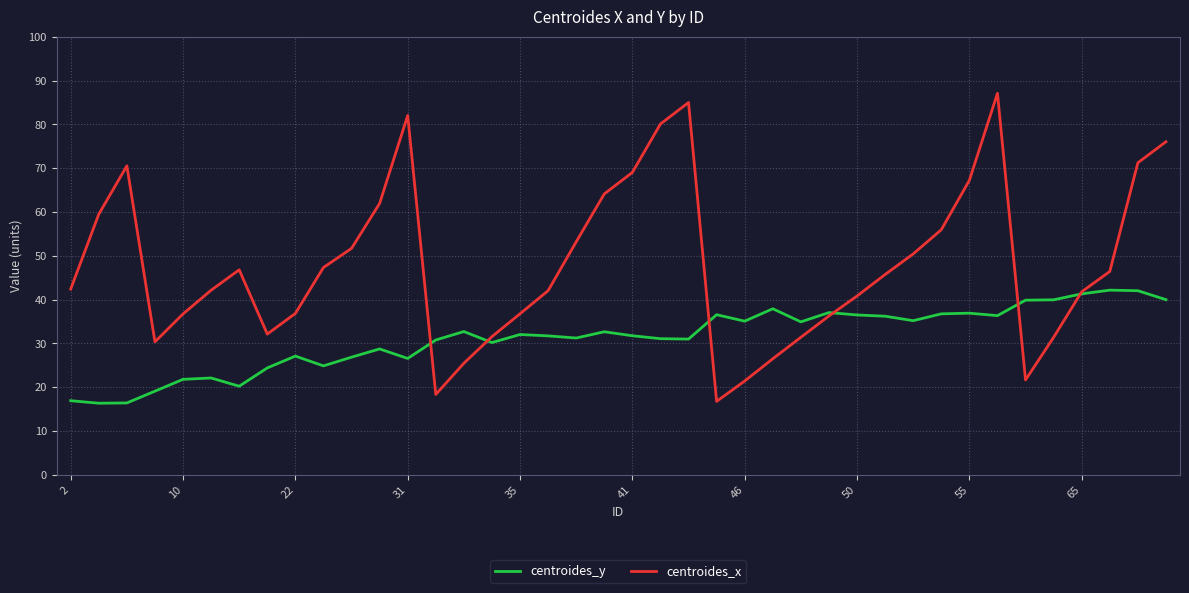

Which series ends up on top after the final intersection of centroides_x and centroides_y?

centroides_x